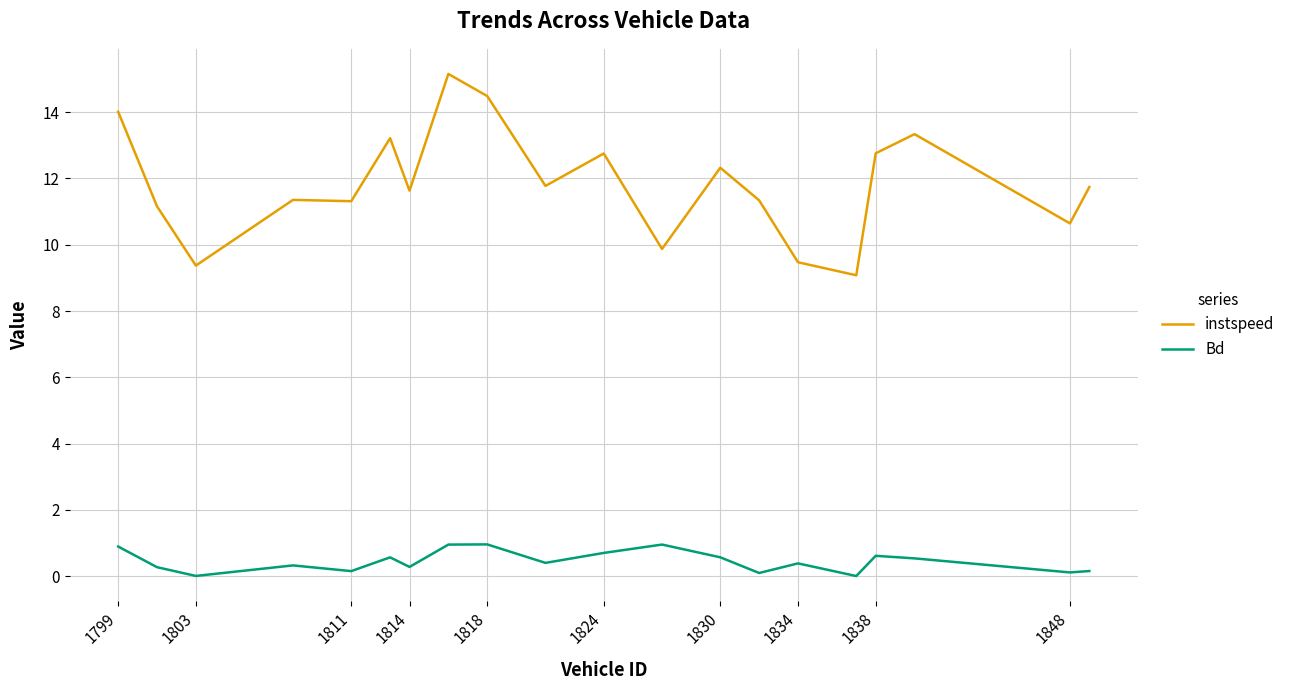

How many lines are shown in the chart?

2